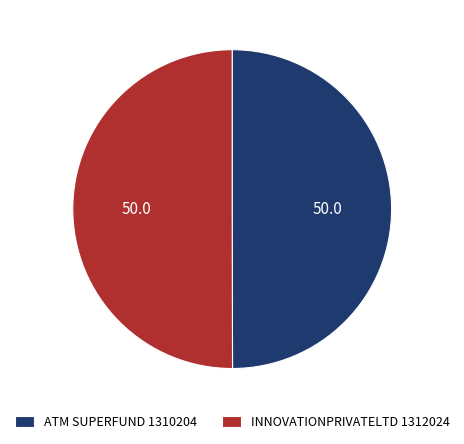

What is the ratio of the value at ATM SUPERFUND 1310204 to the value at INNOVATIONPRIVATELTD 1312024?

1.0